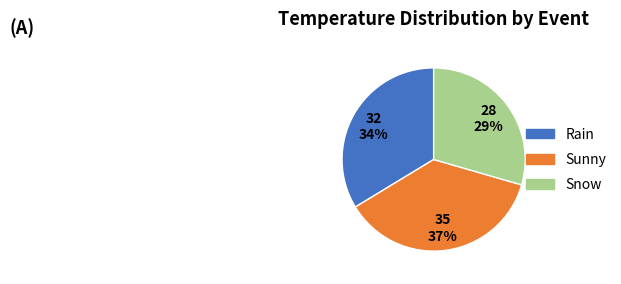

Do Rain and Sunny together represent more than half of the pie?

Yes